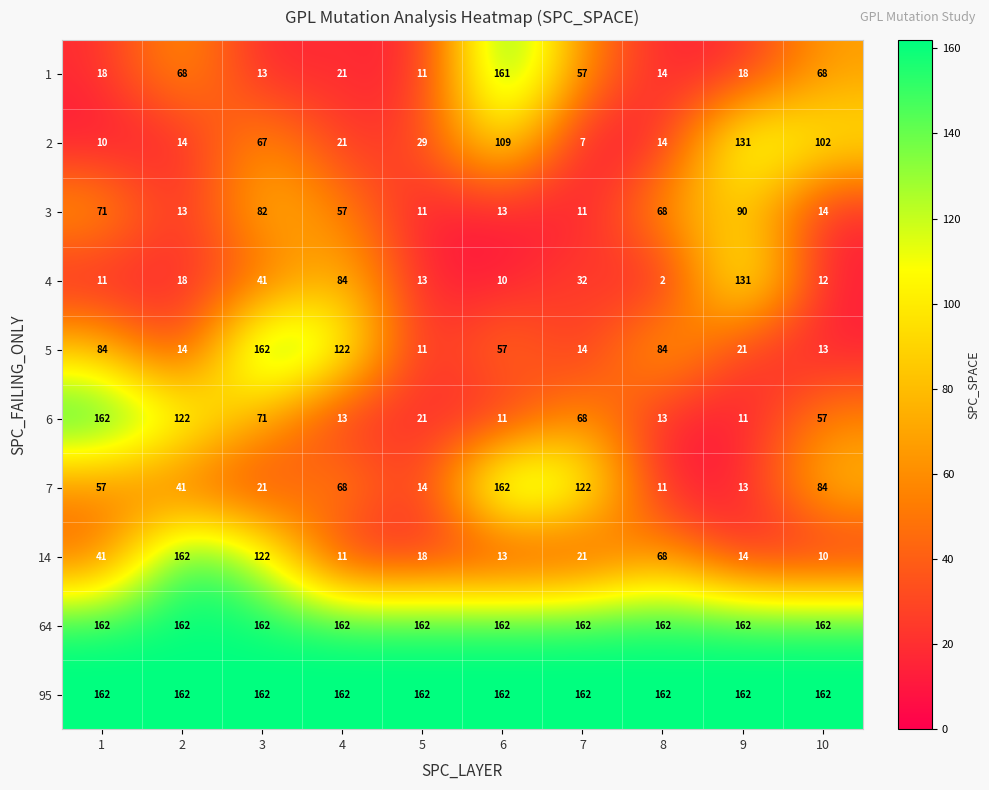

Count the number of data series in this chart.

10